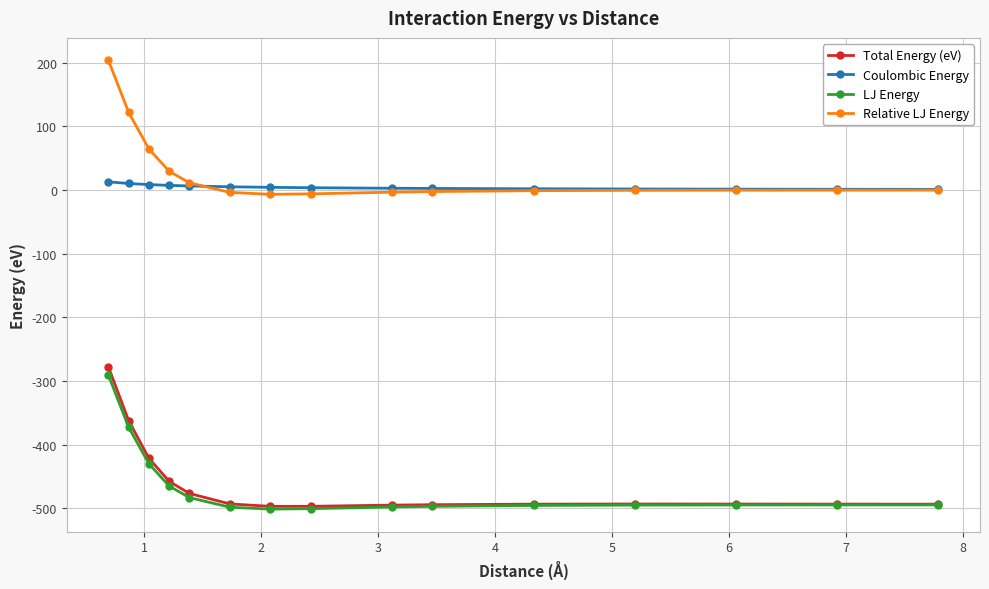

What is the maximum value for LJ Energy?

-290.6